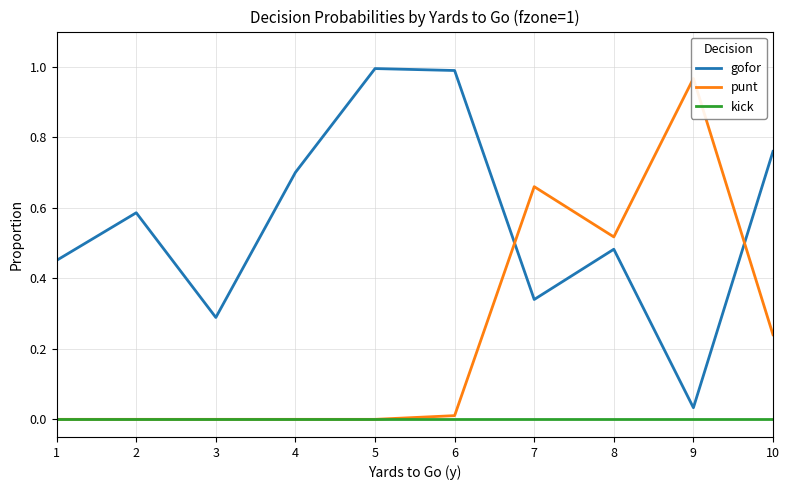

What is the total value across all series at 10?

1.0